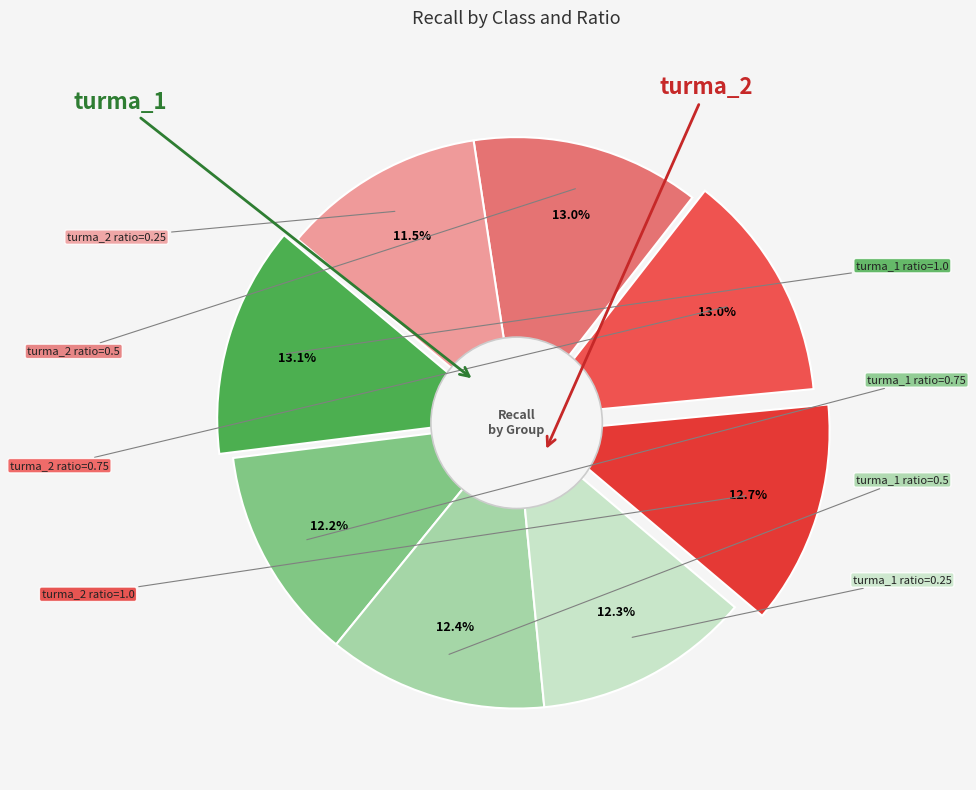

To the nearest percent, what is the average slice percentage?

12%